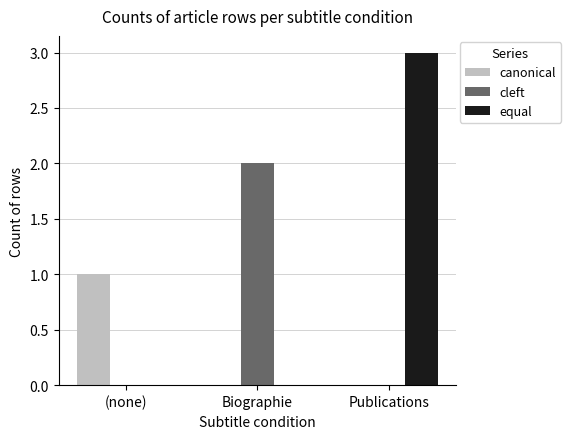

Which label corresponds to the largest value in the chart?

Publications